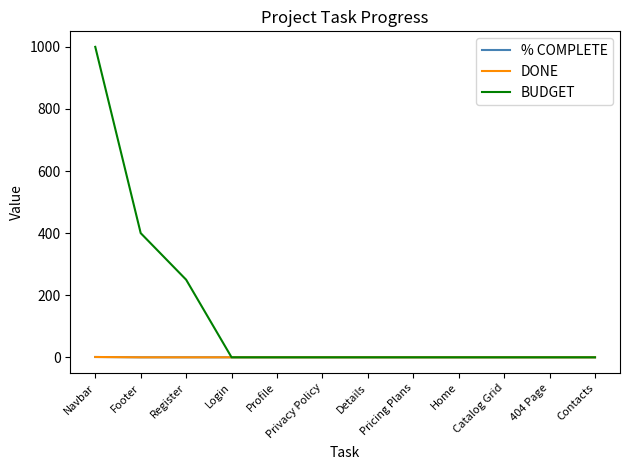

At which label does DONE reach its minimum?

Footer